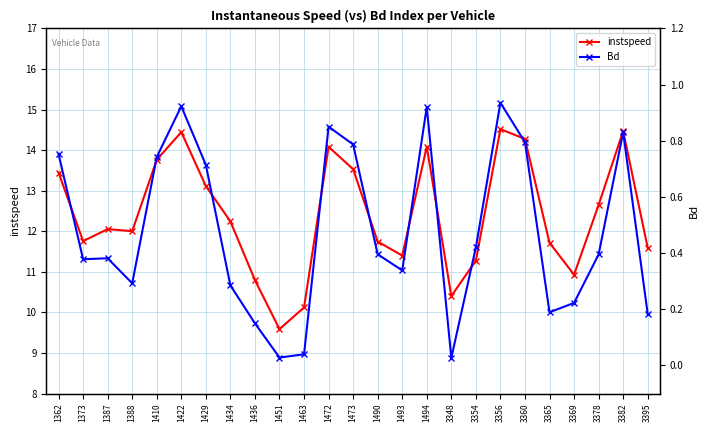

What is the value of the instspeed point at the 16th from the left?

14.1